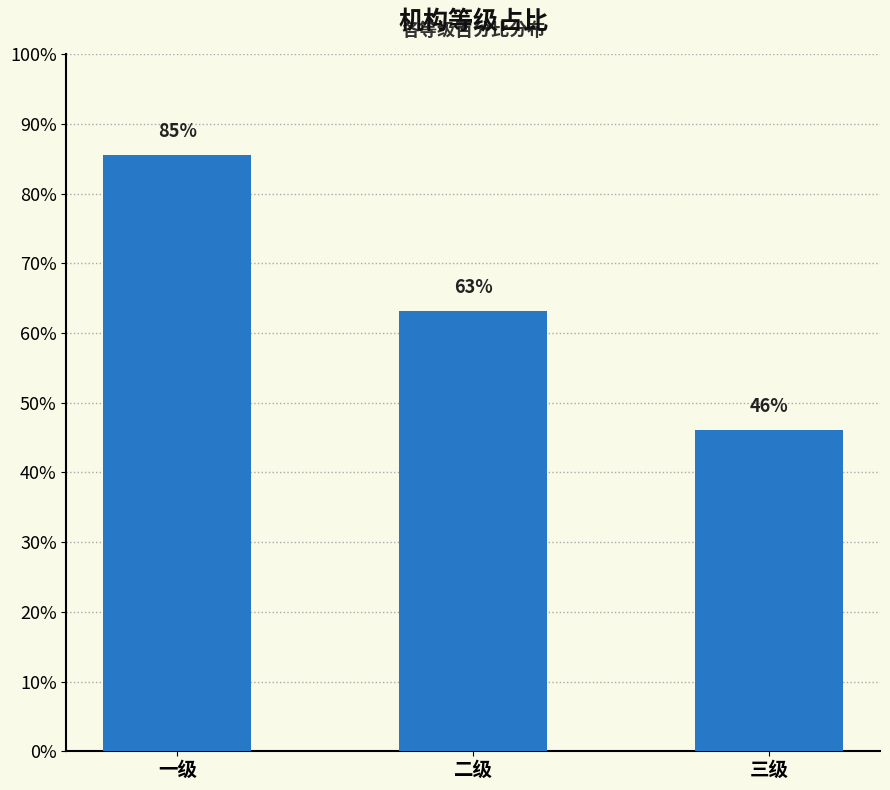

List the labels in order of value, smallest first.

三级, 二级, 一级